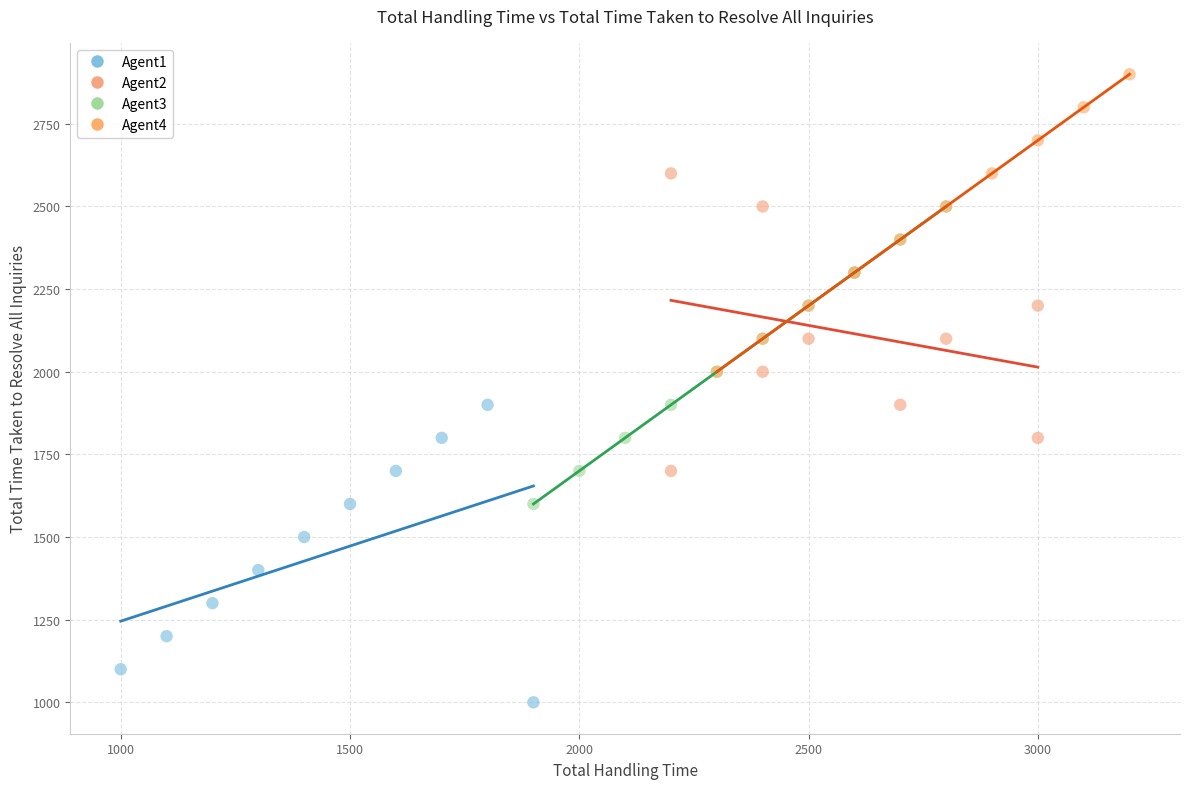

Which series contains the lowest Y value?

Agent1